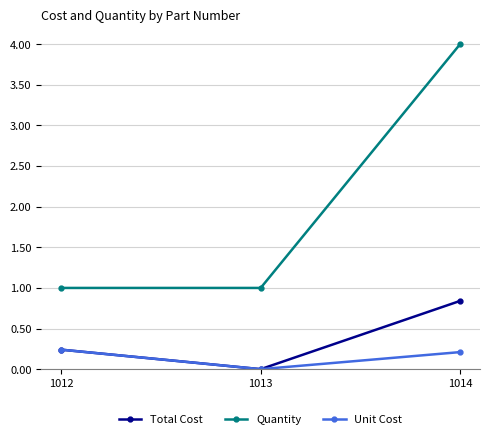

Which series has the largest total across all categories?

Quantity